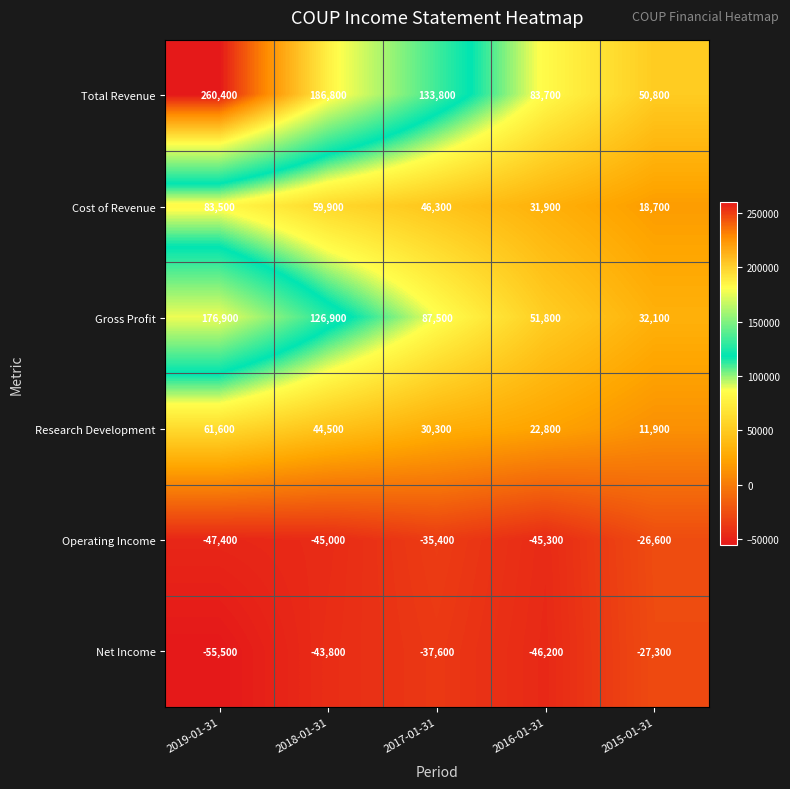

Reading left to right, extract all data points from this chart.

Total Revenue: 260400	186800	133800	83700	50800
Cost of Revenue: 83500	59900	46300	31900	18700
Gross Profit: 176900	126900	87500	51800	32100
Research Development: 61600	44500	30300	22800	11900
Operating Income: -47400	-45000	-35400	-45300	-26600
Net Income: -55500	-43800	-37600	-46200	-27300